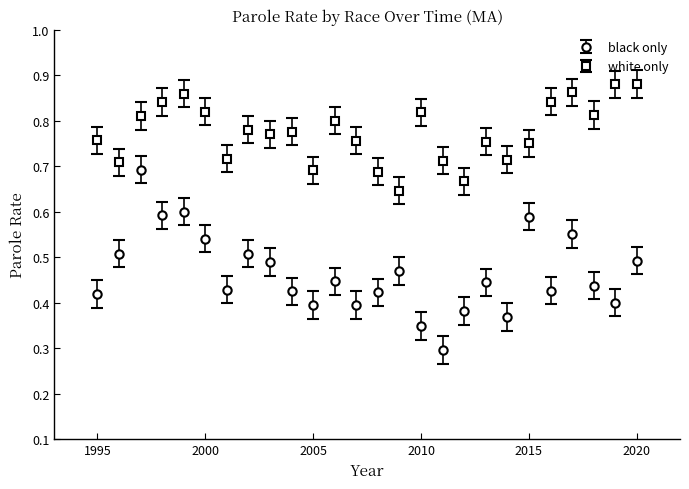

At how many categories does at least one series exceed 0?

26